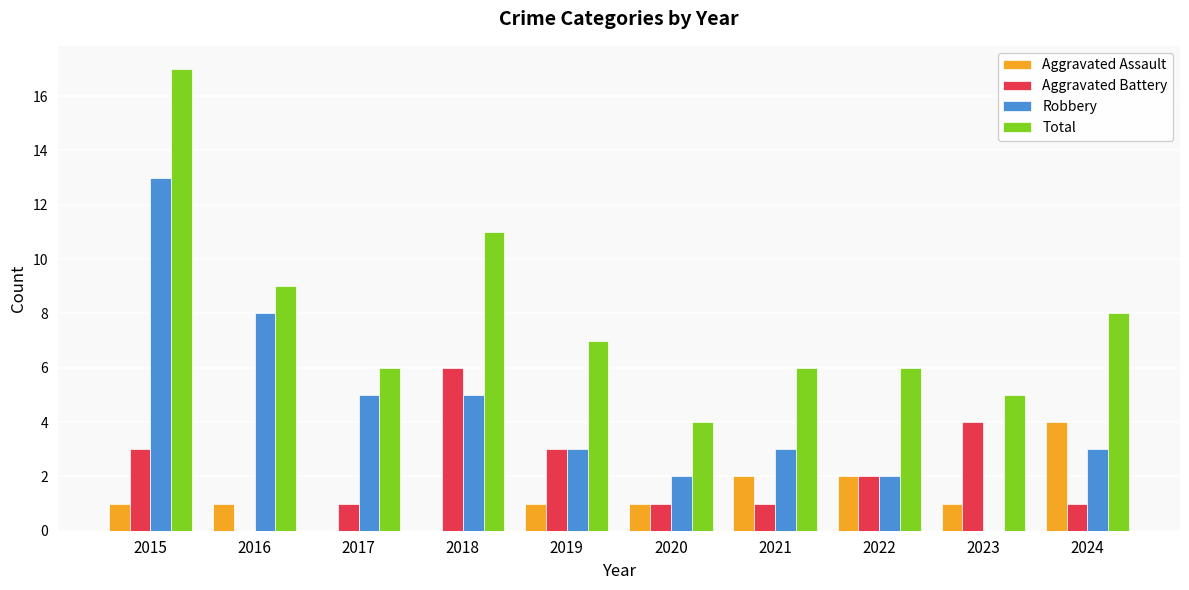

What is the highest value of the Robbery series?

13